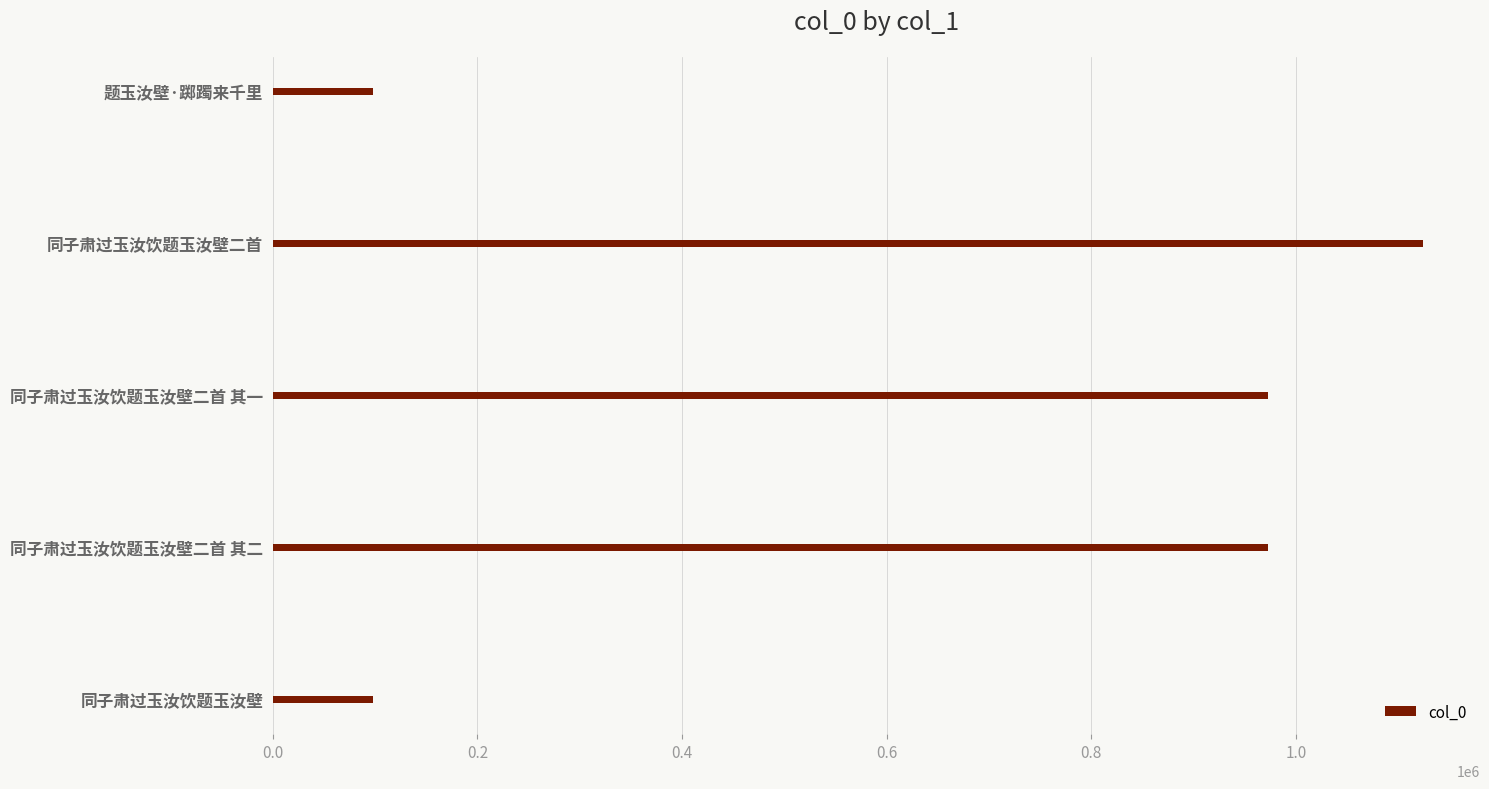

What is the ratio of the value at 同子肃过玉汝饮题玉汝壁二首 其一 to the value at 同子肃过玉汝饮题玉汝壁二首?

0.9